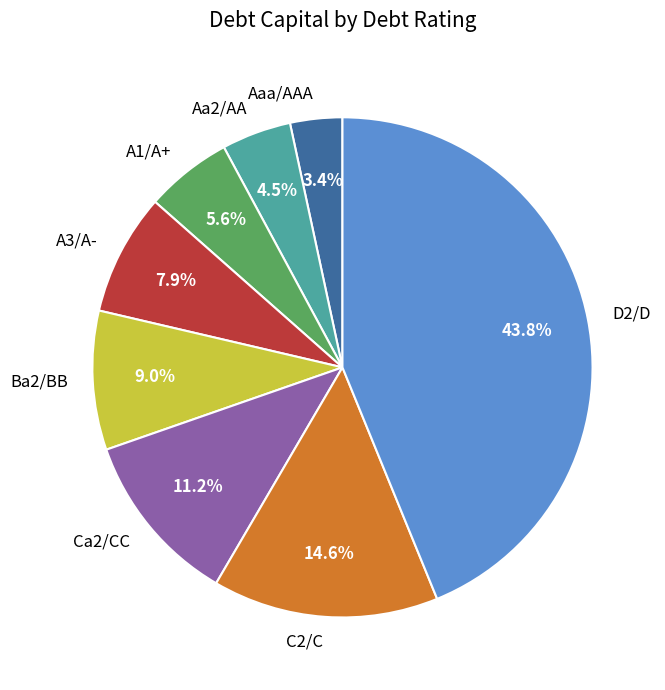

Between Ba2/BB and Ca2/CC, which is larger?

Ca2/CC